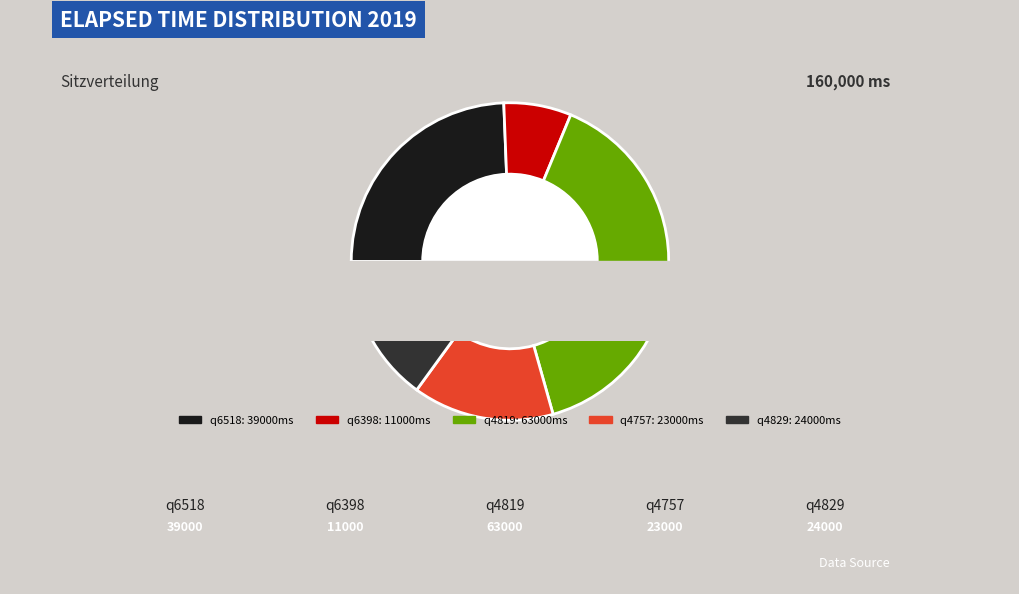

To the nearest percent, what is the average slice percentage?

20%